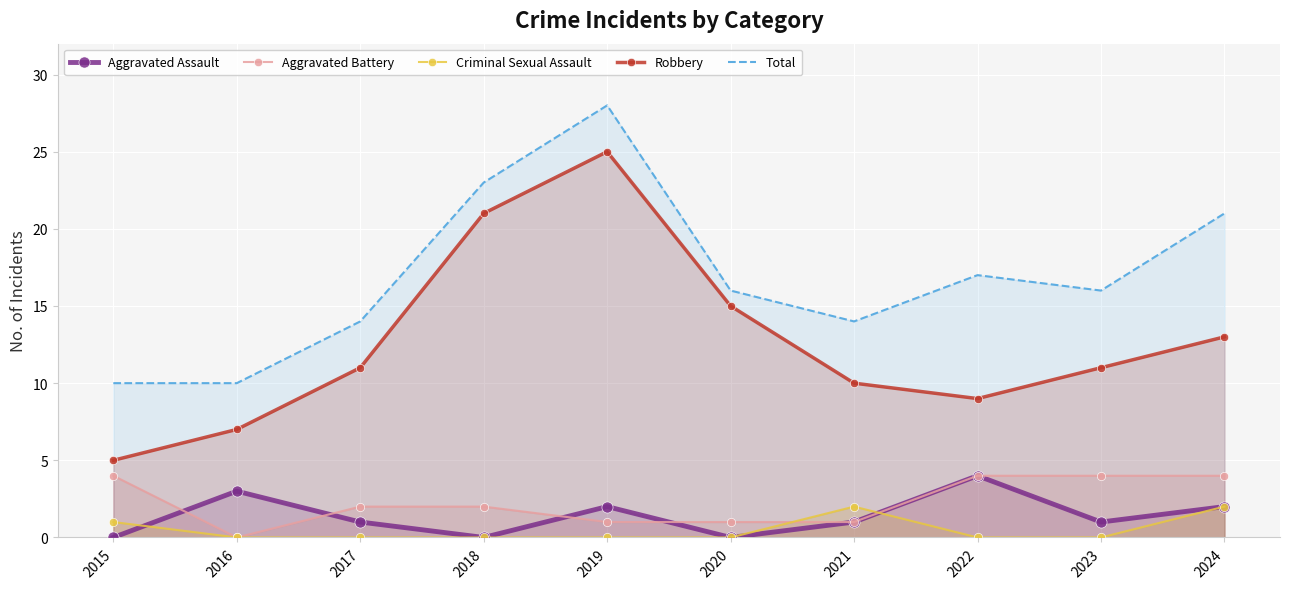

Which category has the lowest value across all series?

2015